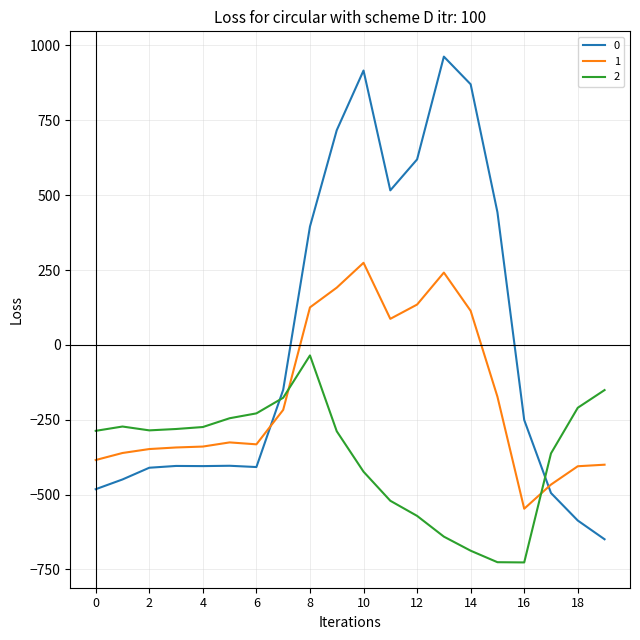

Rank the series by their maximum value, from highest to lowest.

0, 1, 2